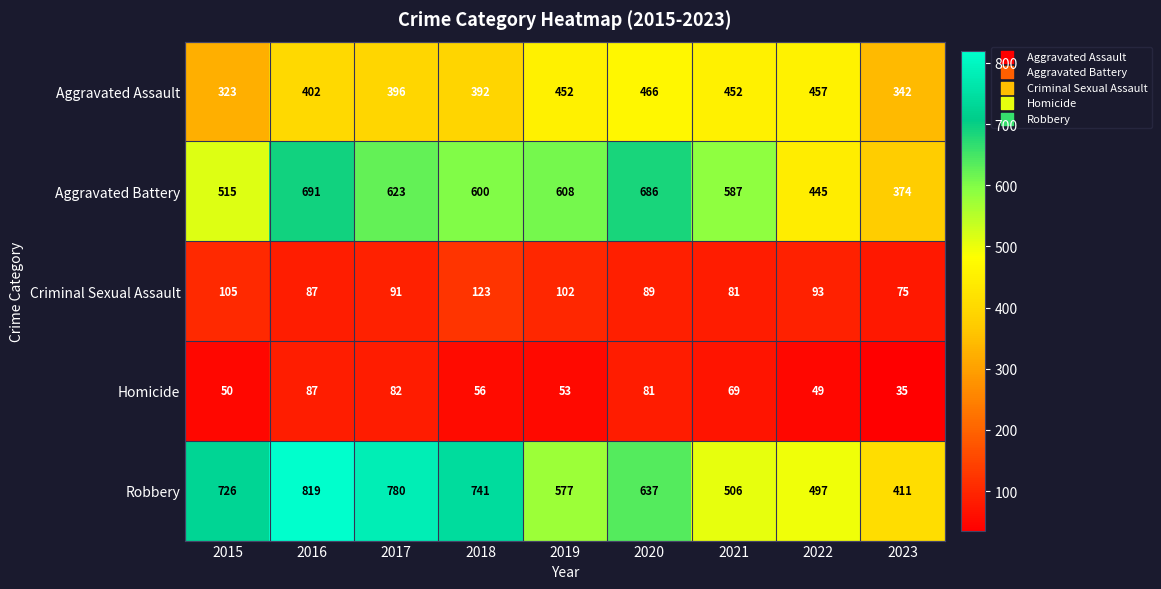

How many categories are shown in the chart?

9